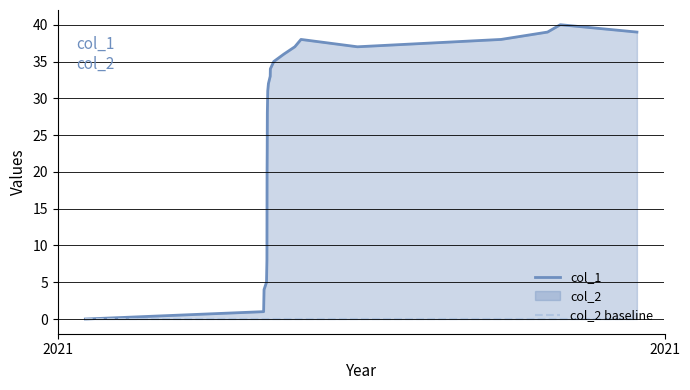

Is the value of col_2 baseline at 17 greater than the value of col_1 at 2021?

No